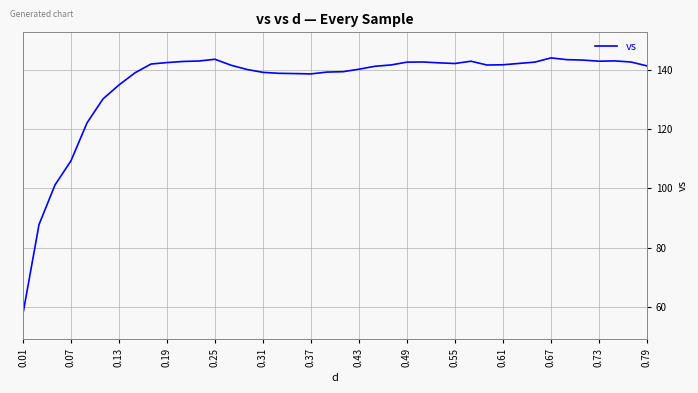

What is the difference between the maximum and minimum values?

86.3